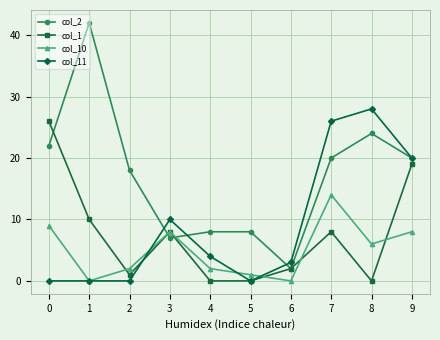

What is the average value of the col_2 series?

17